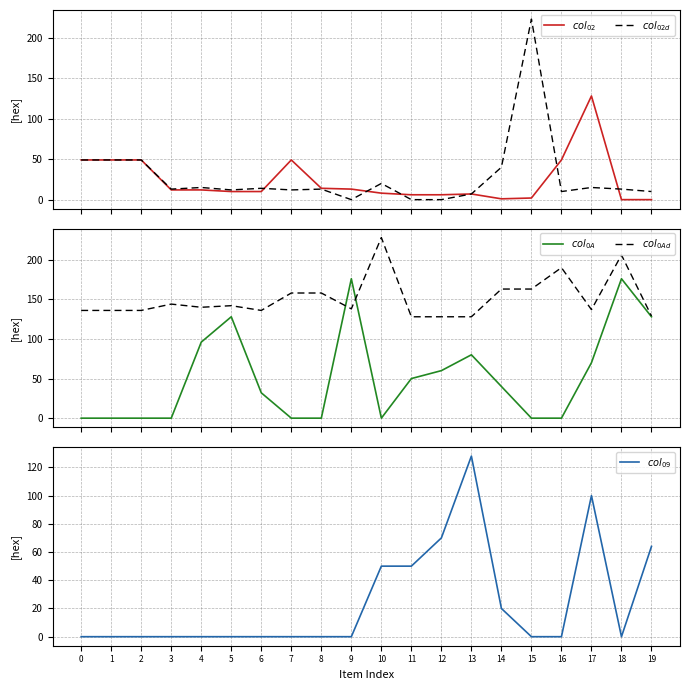

Reading left to right, transcribe all the data shown in this chart.

$col_{02}$: 0=49	1=49	2=49	3=12	4=12	5=10	6=10	7=49	8=14	9=13	10=8	11=6	12=6	13=7	14=1	15=2	16=49	17=128	18=0	19=0
$col_{02d}$: 0=49	1=49	2=49	3=13	4=15	5=12	6=14	7=12	8=13	9=0	10=20	11=0	12=0	13=7	14=40	15=223	16=10	17=15	18=13	19=10
$col_{0A}$: 0=0	1=0	2=0	3=0	4=96	5=128	6=32	7=0	8=0	9=176	10=0	11=50	12=60	13=80	14=40	15=0	16=0	17=70	18=176	19=128
$col_{0Ad}$: 0=136	1=136	2=136	3=144	4=140	5=142	6=136	7=158	8=158	9=138	10=228	11=128	12=128	13=128	14=163	15=163	16=190	17=137	18=206	19=129
$col_{09}$: 0=0	1=0	2=0	3=0	4=0	5=0	6=0	7=0	8=0	9=0	10=50	11=50	12=70	13=128	14=20	15=0	16=0	17=100	18=0	19=64